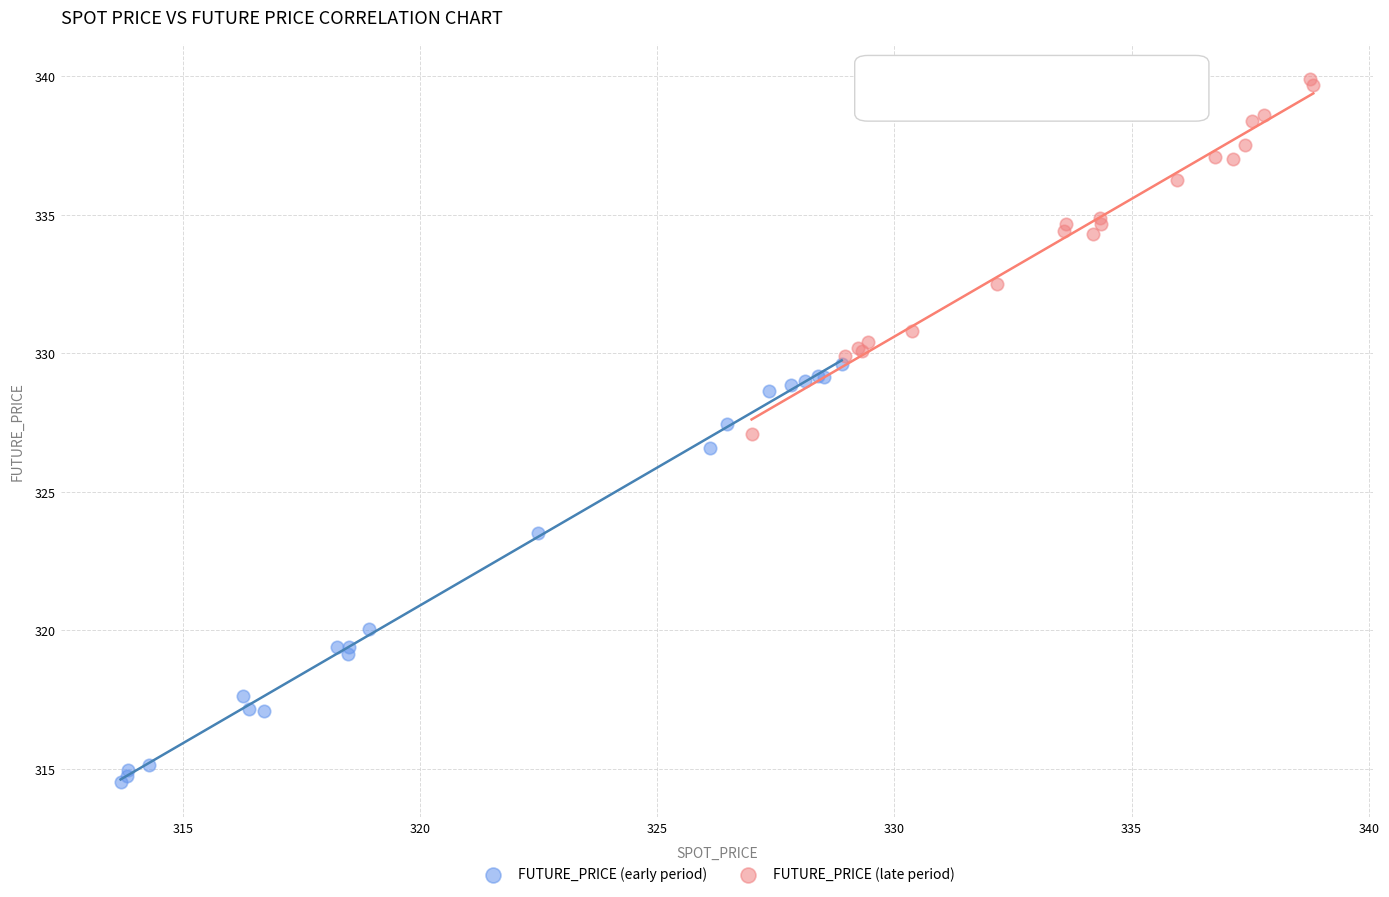

What are all the series names shown in the legend?

FUTURE_PRICE (early period), FUTURE_PRICE (late period)